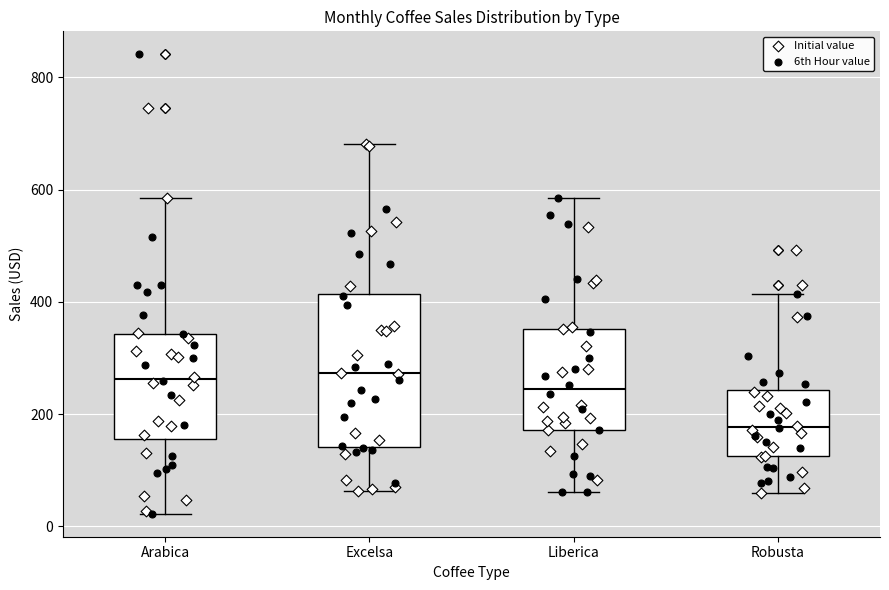

Reading left to right, transcribe this box plot: for each box, give where its median line is, the range the box spans, and where its two whiskers end, as read against the y-axis. The values are not printed on the chart, so give them approximately, as read against the axis.

Arabica: median 260, box 160 to 340, whiskers 20 to 580
Excelsa: median 280, box 140 to 420, whiskers 60 to 680
Liberica: median 240, box 180 to 360, whiskers 60 to 580
Robusta: median 180, box 120 to 240, whiskers 60 to 420